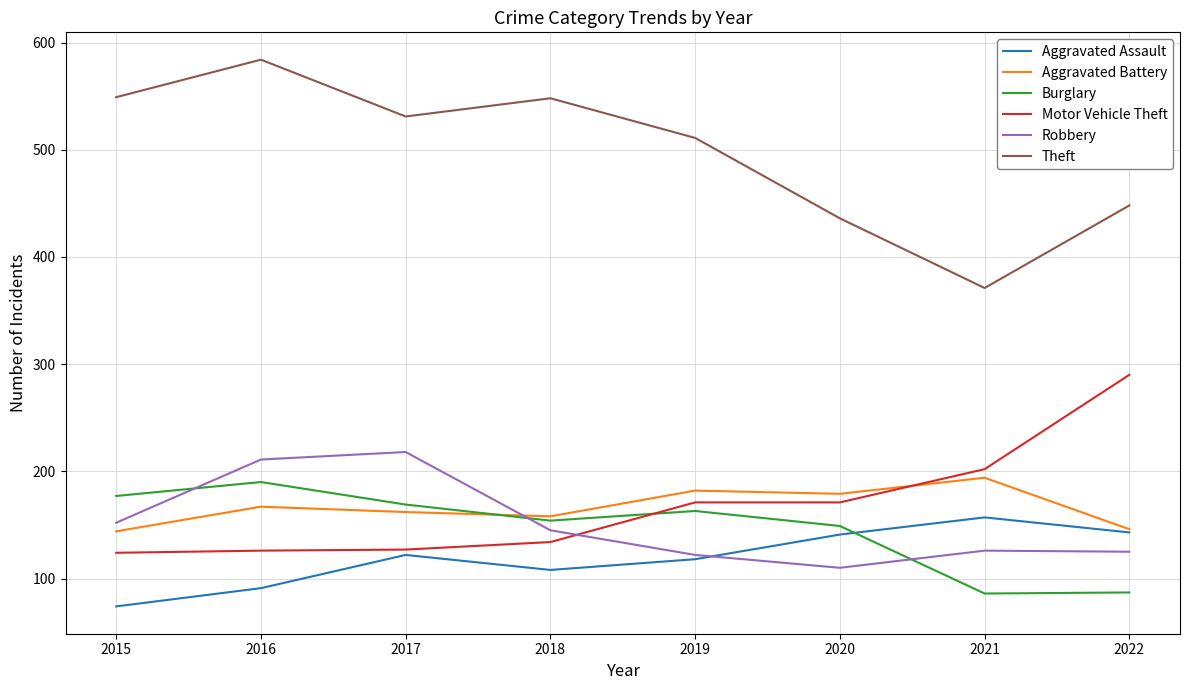

At which label does Aggravated Assault reach its peak?

2021